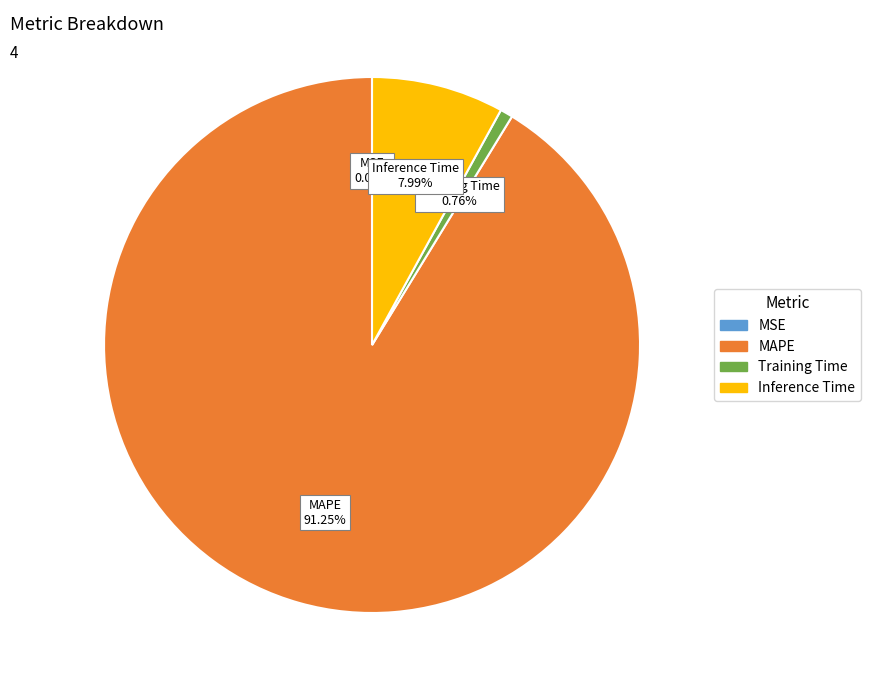

To the nearest percent, what is the difference between the Inference Time and MAPE slice percentages?

83%